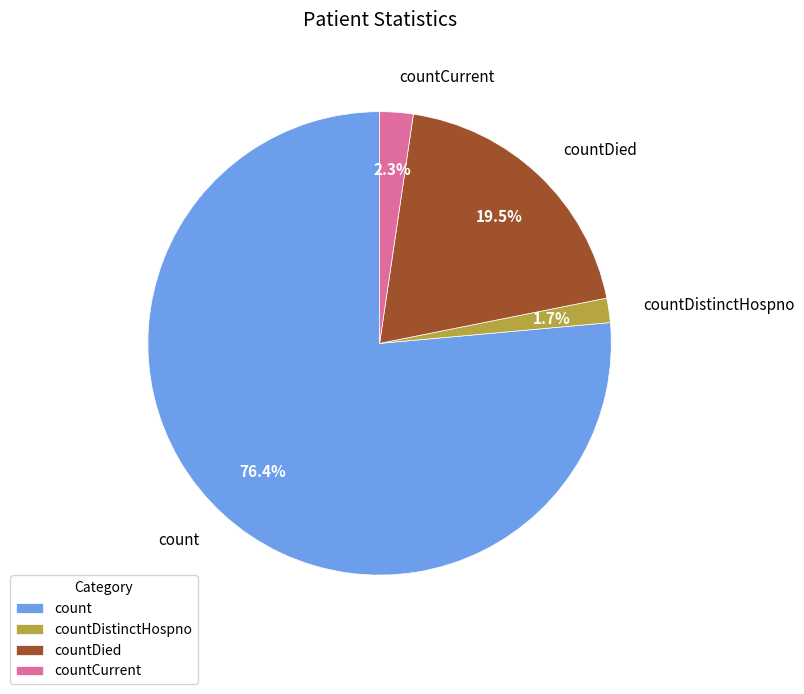

To the nearest percent, what is the difference between the countDied and countDistinctHospno slice percentages?

18%